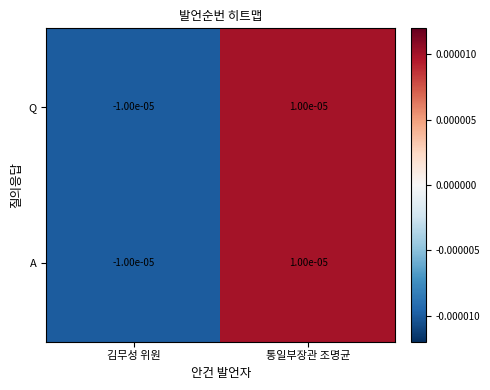

At which label does A first exceed 0?

통일부장관 조명균